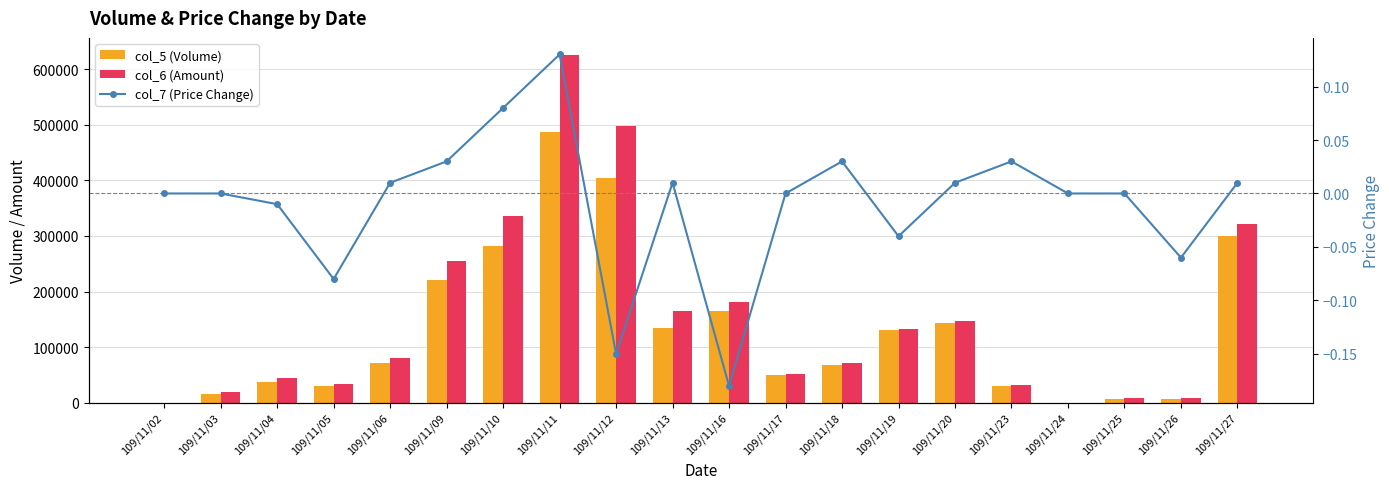

What is the lowest value of the col_7 (Price Change) series?

-0.2